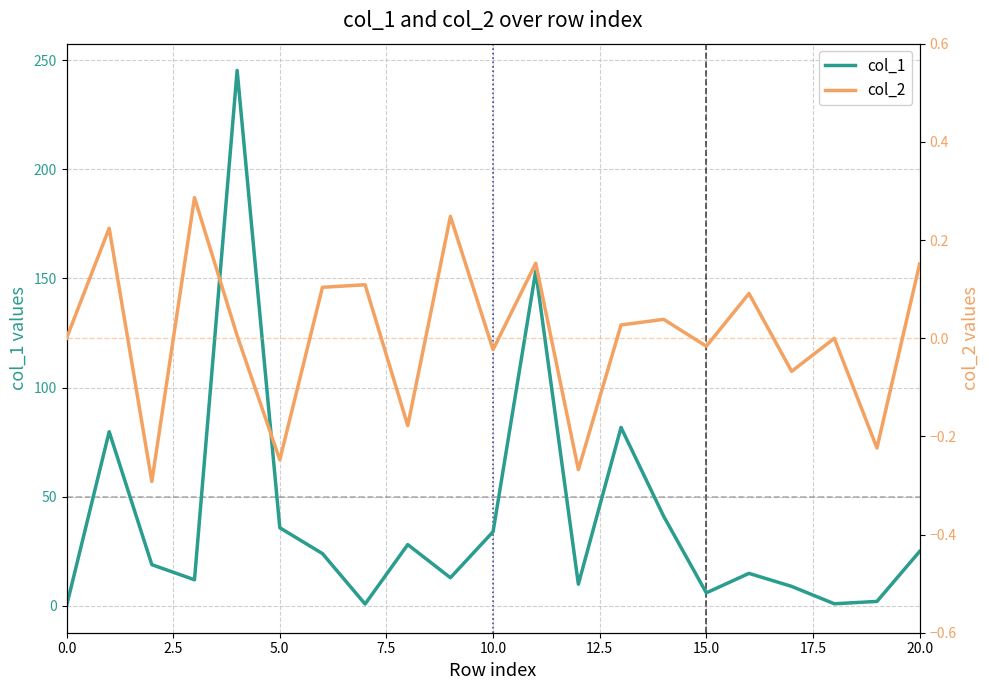

What is the sum of the col_1 values at 11 and 0.0?

153.4